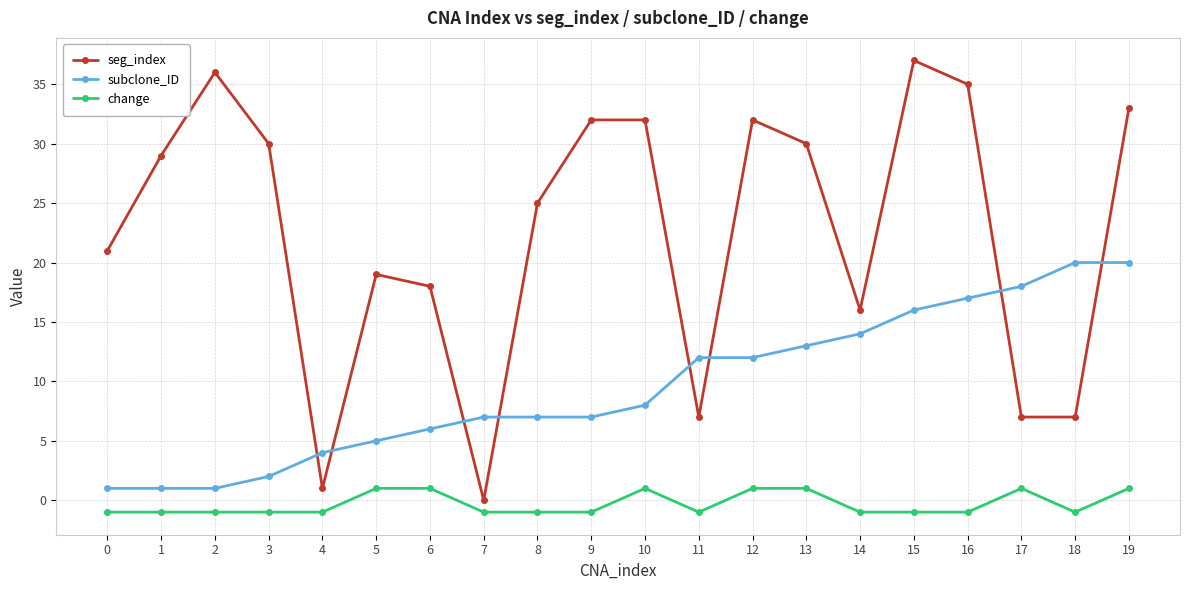

The seg_index series shows 33 at 19. True or false?

True